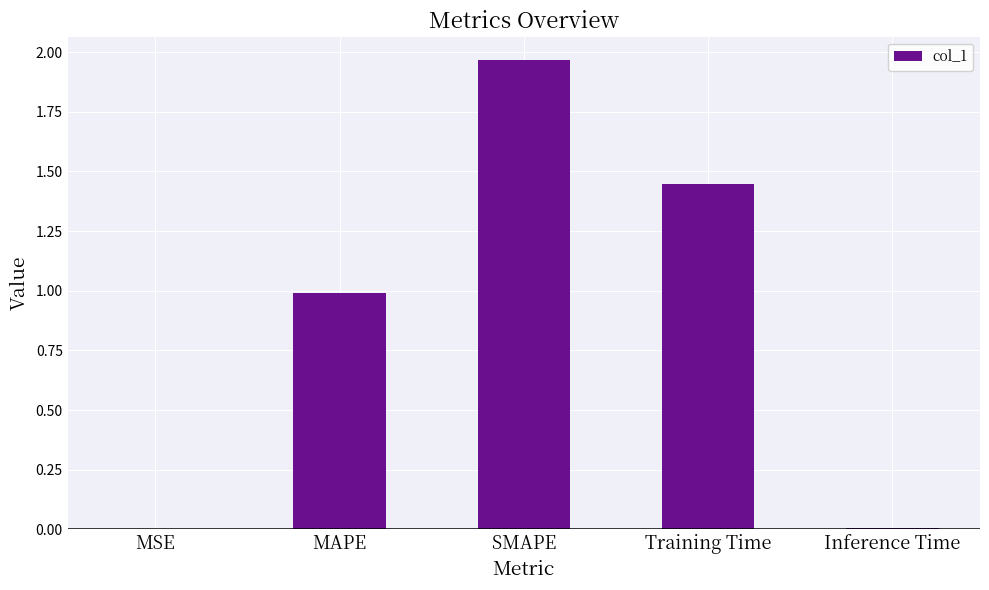

Between MAPE and Training Time, which is larger?

Training Time